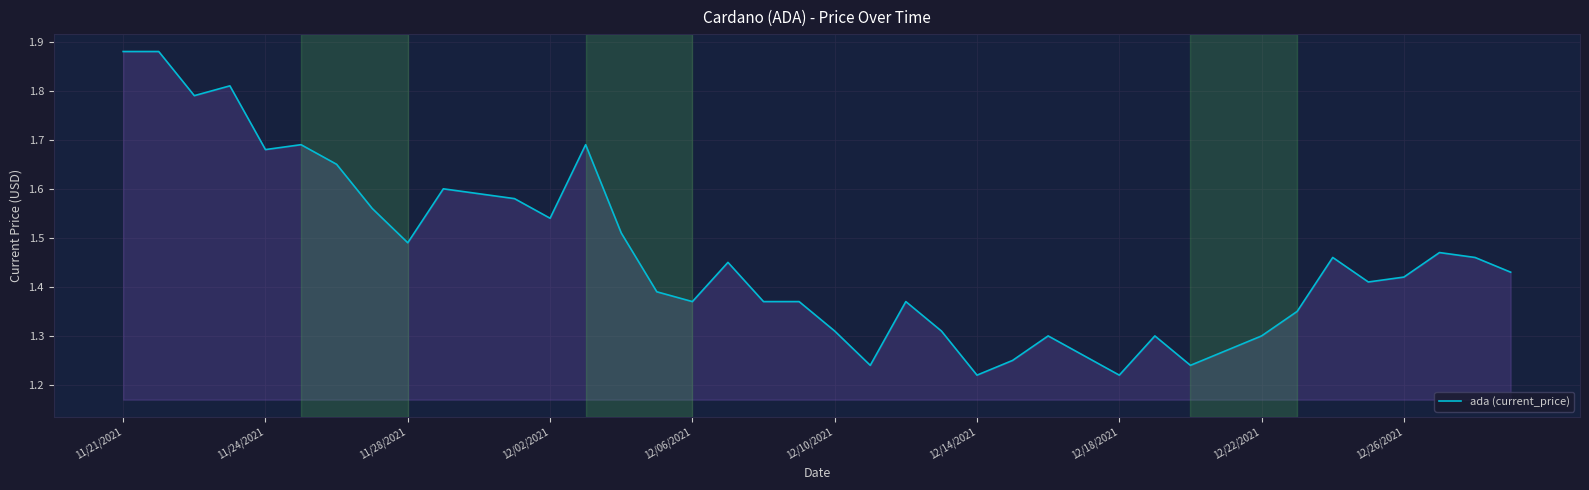

What is the difference between the maximum and minimum values?

0.7